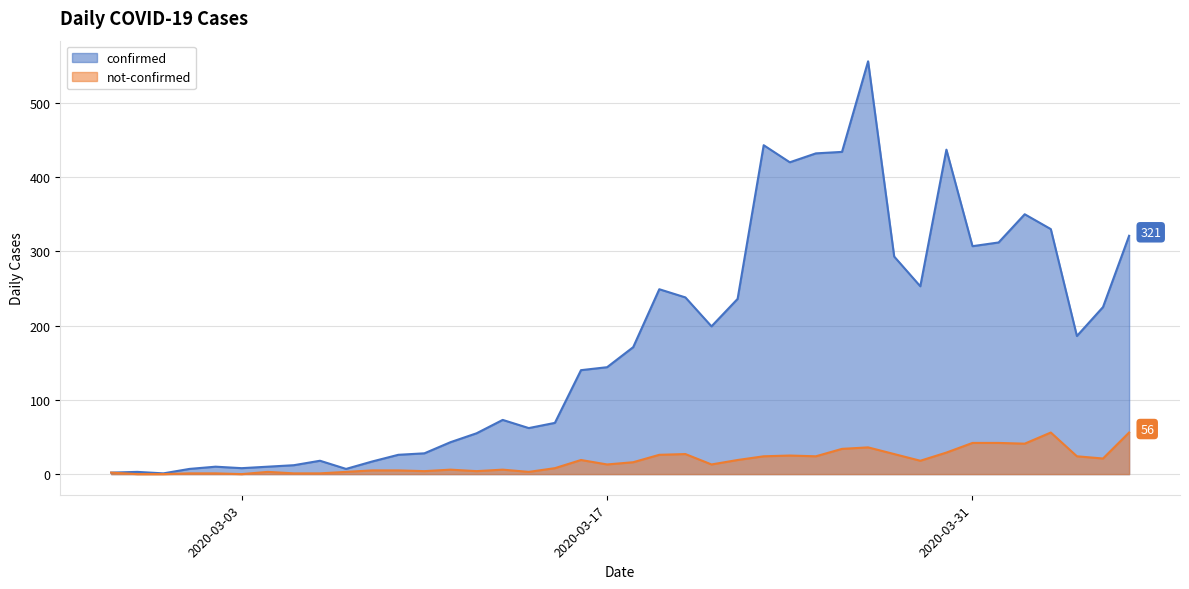

True or false: not-confirmed has more than 0 interior local peaks.

True